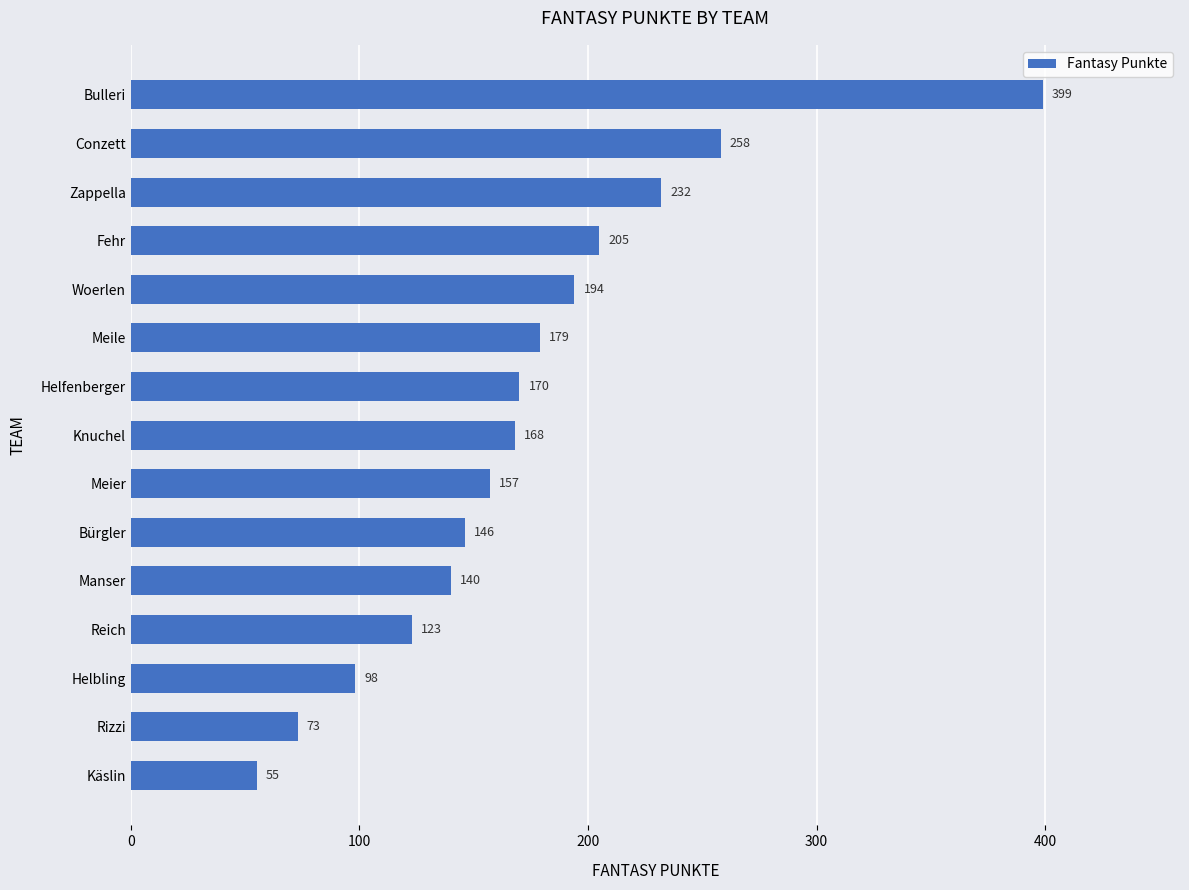

List the labels in order of value, smallest first.

Käslin, Rizzi, Helbling, Reich, Manser, Bürgler, Meier, Knuchel, Helfenberger, Meile, Woerlen, Fehr, Zappella, Conzett, Bulleri